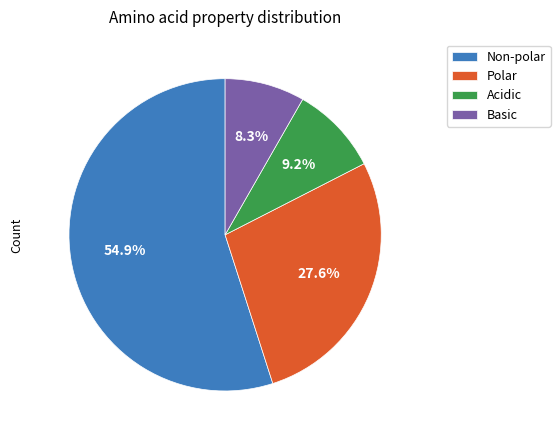

To the nearest percent, what is the average slice percentage?

25%